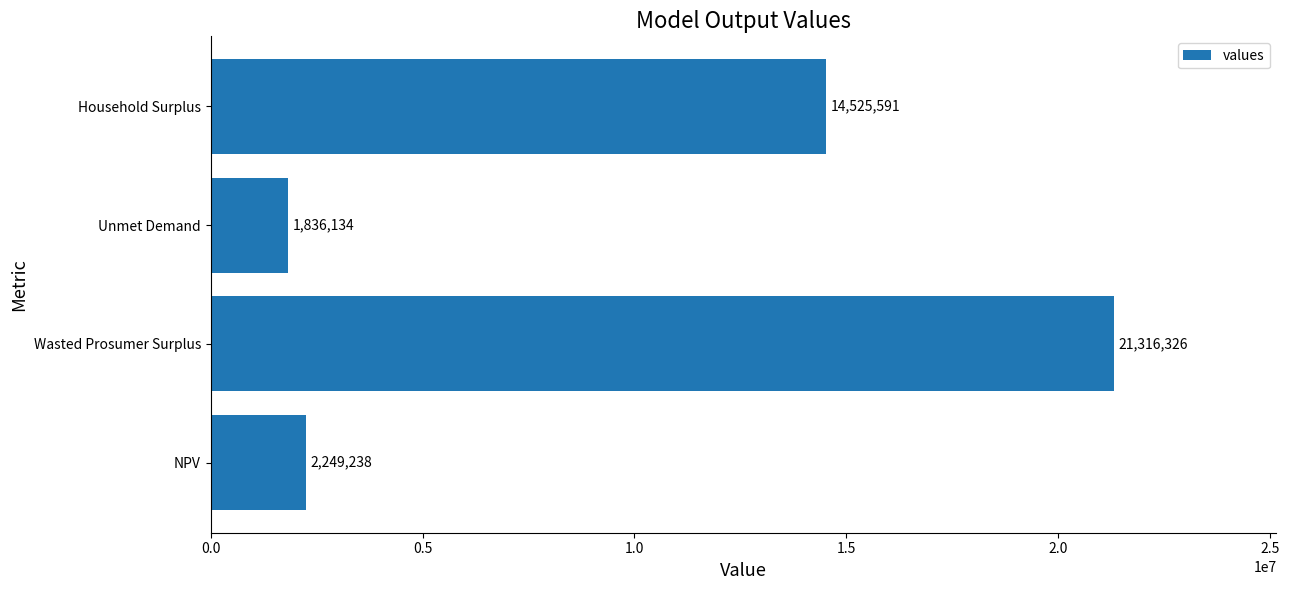

Rank the categories by value from highest to lowest.

Wasted Prosumer Surplus, Household Surplus, NPV, Unmet Demand